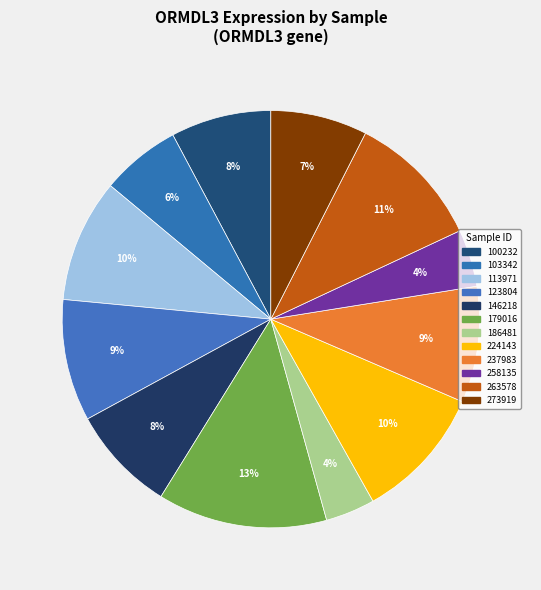

Rank the categories by value from lowest to highest.

186481, 258135, 103342, 273919, 100232, 146218, 237983, 123804, 113971, 224143, 263578, 179016